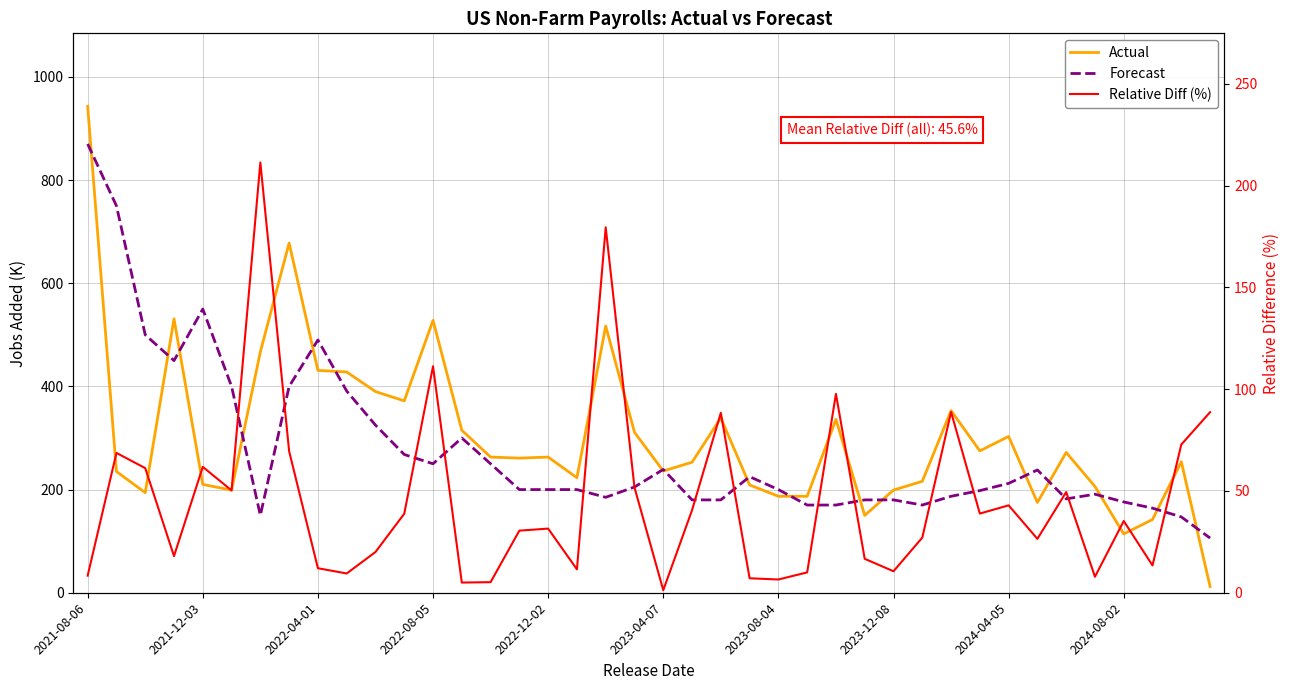

Between 15 and 23, which series saw the biggest shift?

Actual